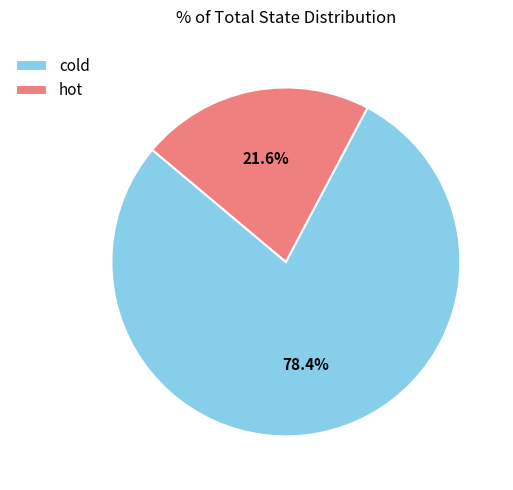

The hot slice represents 22% of the pie. True or false?

True